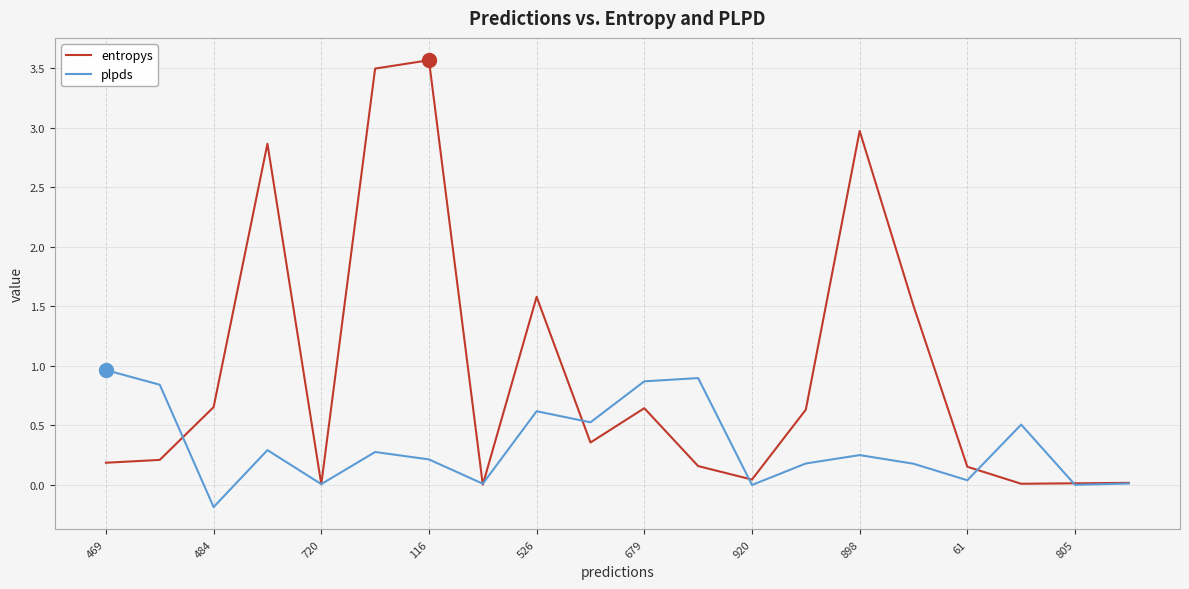

Which series has the largest range (max minus min)?

entropys